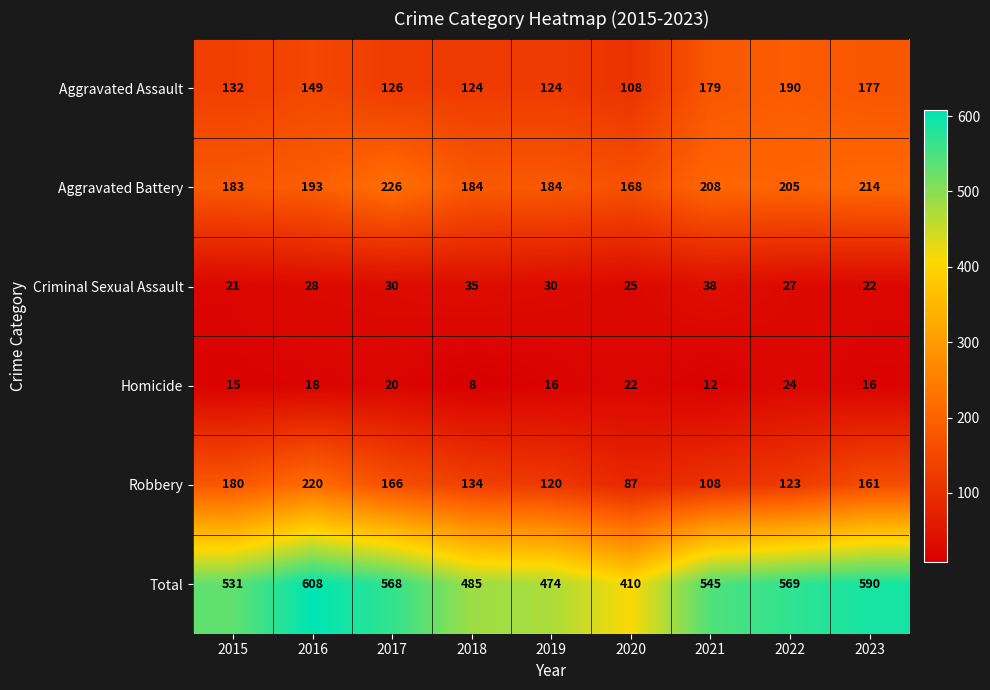

How many categories are shown in the chart?

9